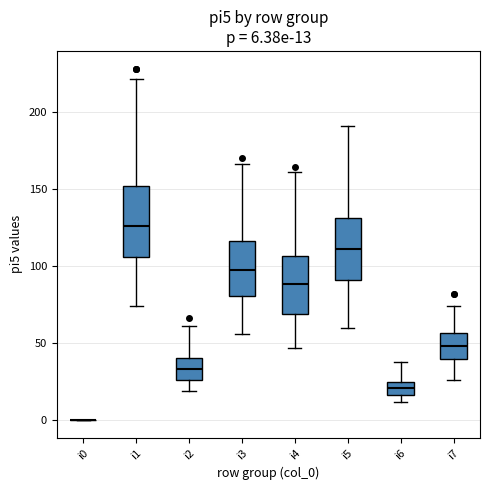

Comparing the boxes themselves (not the whiskers), which one is the tallest?

i1